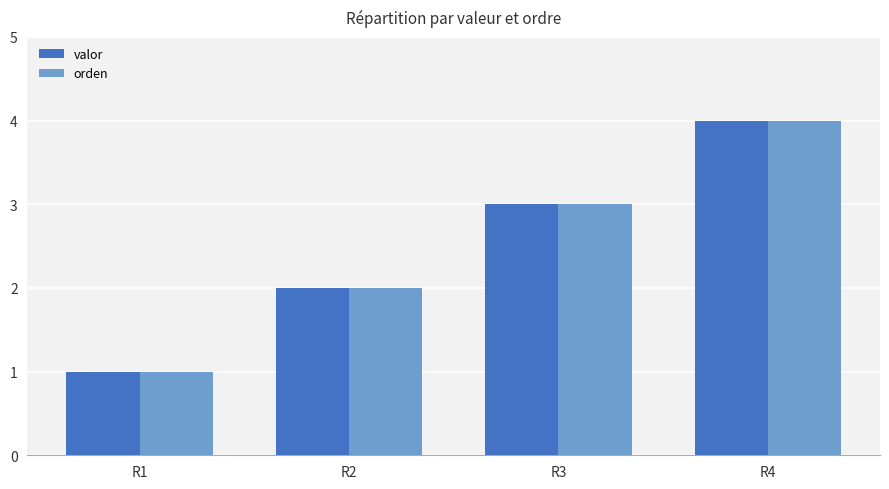

Rank the categories by valor value from lowest to highest.

R1, R2, R3, R4